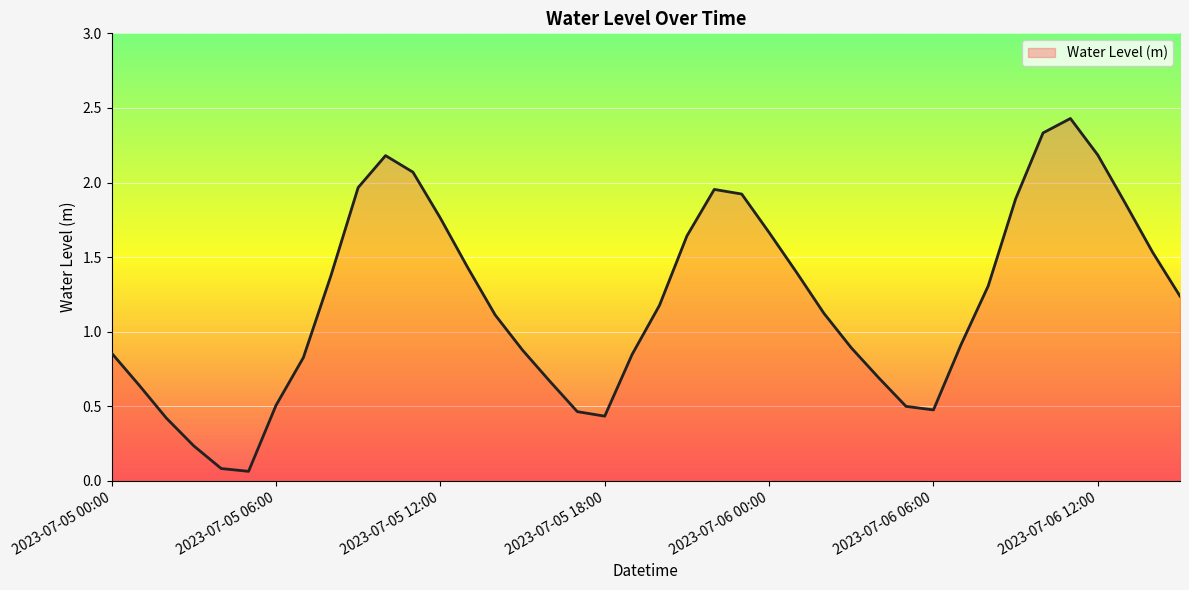

What is the maximum value shown in the chart?

2.4